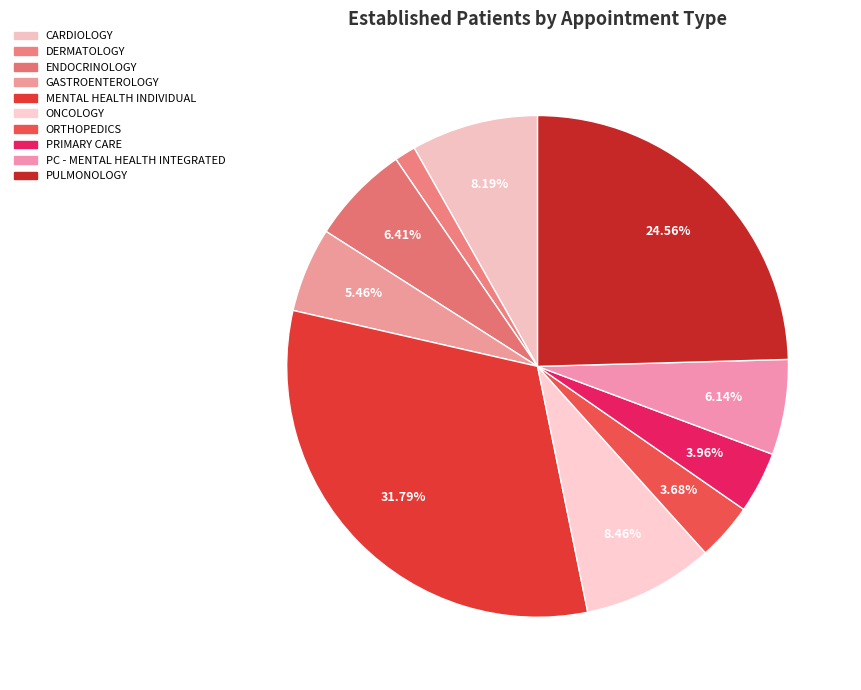

How many slices are in this pie chart?

10